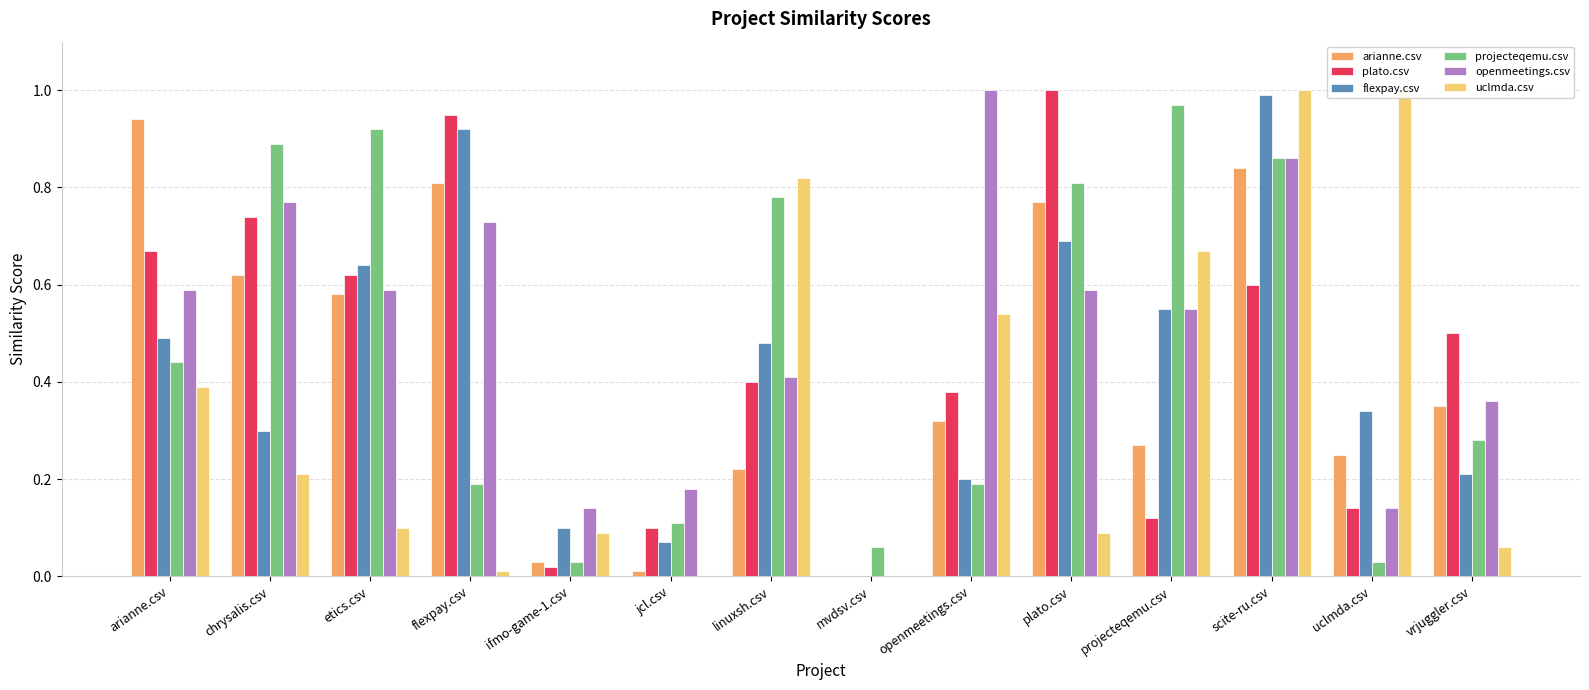

Which has a higher value, plato.csv or mvdsv.csv?

plato.csv